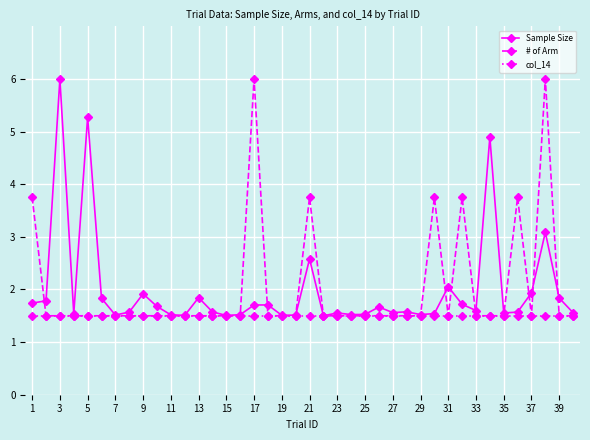

At how many categories does at least one series exceed 4?

5